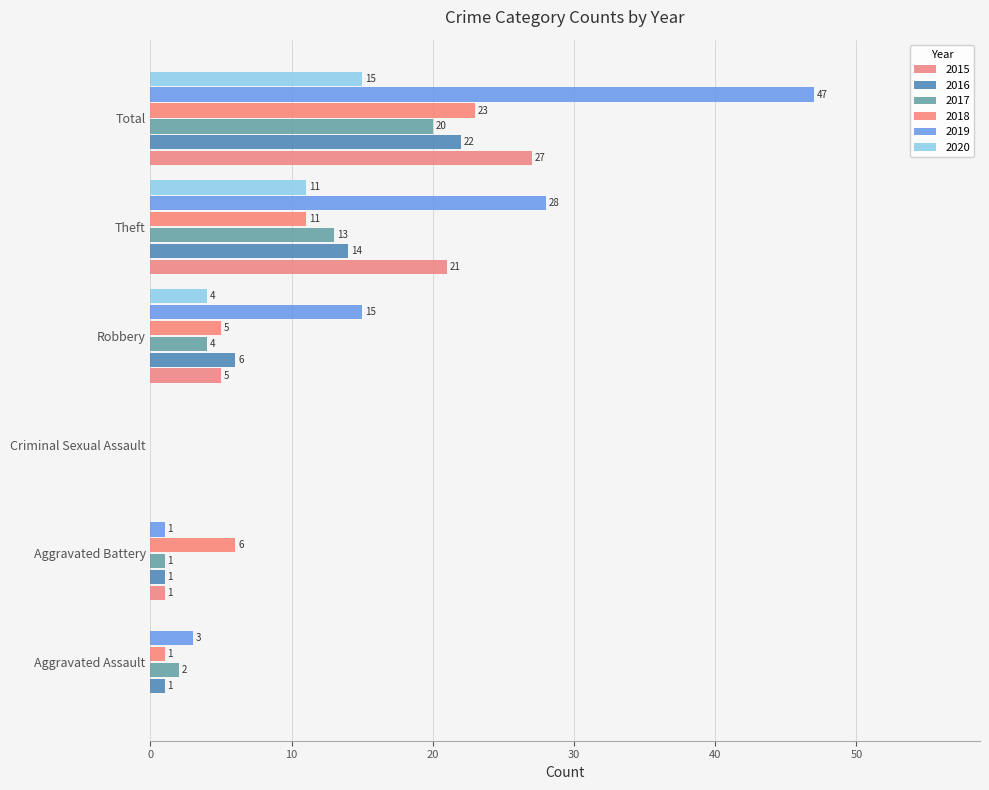

Reading right to left, what are all the values shown in this chart?

2015: Total=27	Theft=21	Robbery=5	Criminal Sexual Assault=0	Aggravated Battery=1	Aggravated Assault=0
2016: Total=22	Theft=14	Robbery=6	Criminal Sexual Assault=0	Aggravated Battery=1	Aggravated Assault=1
2017: Total=20	Theft=13	Robbery=4	Criminal Sexual Assault=0	Aggravated Battery=1	Aggravated Assault=2
2018: Total=23	Theft=11	Robbery=5	Criminal Sexual Assault=0	Aggravated Battery=6	Aggravated Assault=1
2019: Total=47	Theft=28	Robbery=15	Criminal Sexual Assault=0	Aggravated Battery=1	Aggravated Assault=3
2020: Total=15	Theft=11	Robbery=4	Criminal Sexual Assault=0	Aggravated Battery=0	Aggravated Assault=0